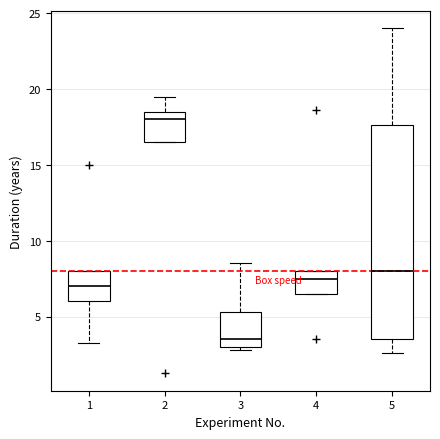

Reading left to right, read every box against the y-axis: the position of its median line, the range the box covers, and the ends of its whiskers. The values are not printed on the chart, so give them approximately, as read against the axis.

1: median 7.0, box 6.0 to 8.0, whiskers 3.5 to 8.0
2: median 18.0, box 16.5 to 18.5, whiskers 16.5 to 19.5
3: median 3.5, box 3.0 to 5.5, whiskers 3.0 (just below the box's lower edge) to 8.5
4: median 7.5, box 6.5 to 8.0, whiskers 6.5 to 8.0
5: median 8.0, box 3.5 to 17.5, whiskers 2.5 to 24.0